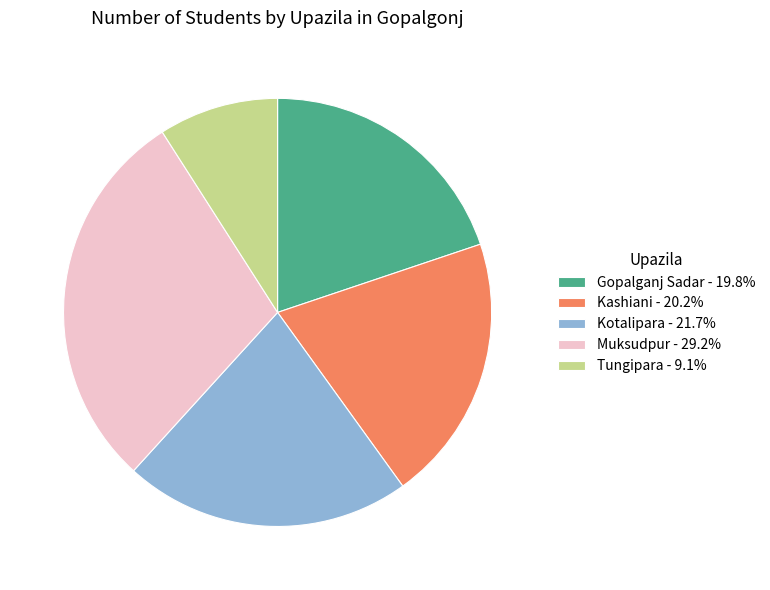

Is there any slice that represents more than half of the pie?

No